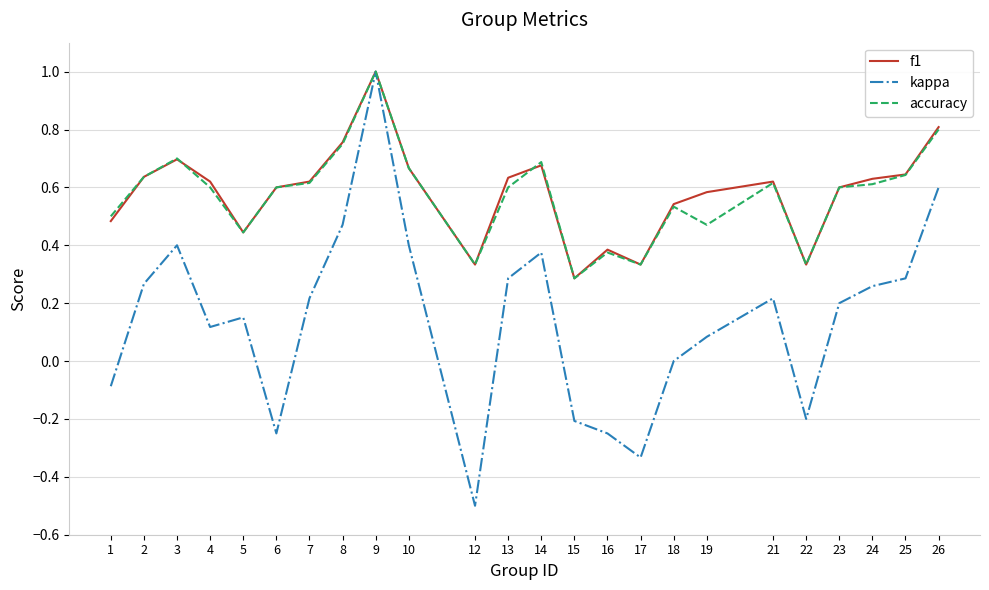

How many distinct data groups are displayed?

3